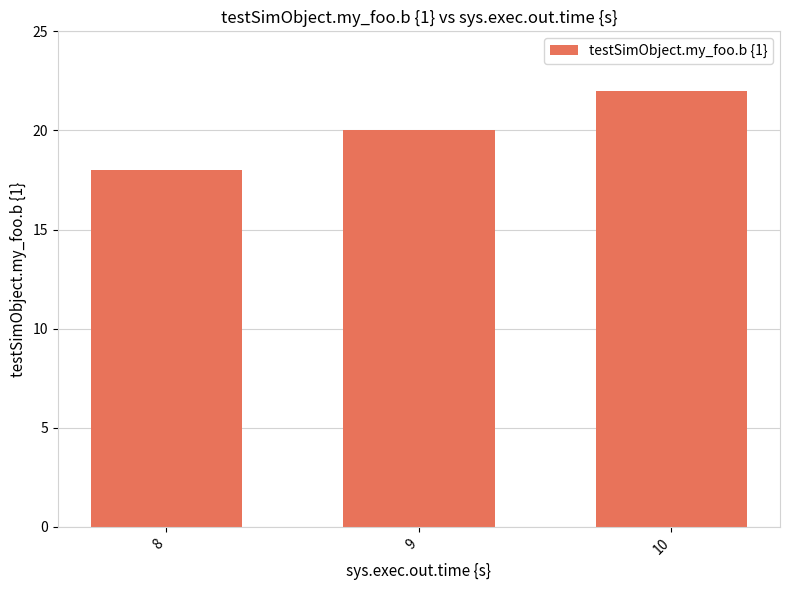

Read the value at 9.

20